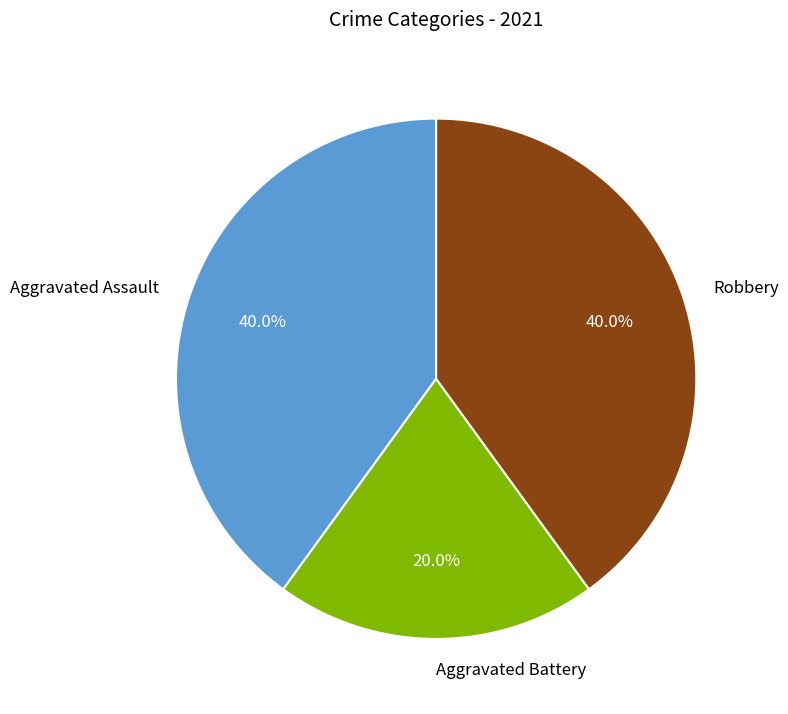

True or false: Aggravated Assault accounts for 52% of the total.

False